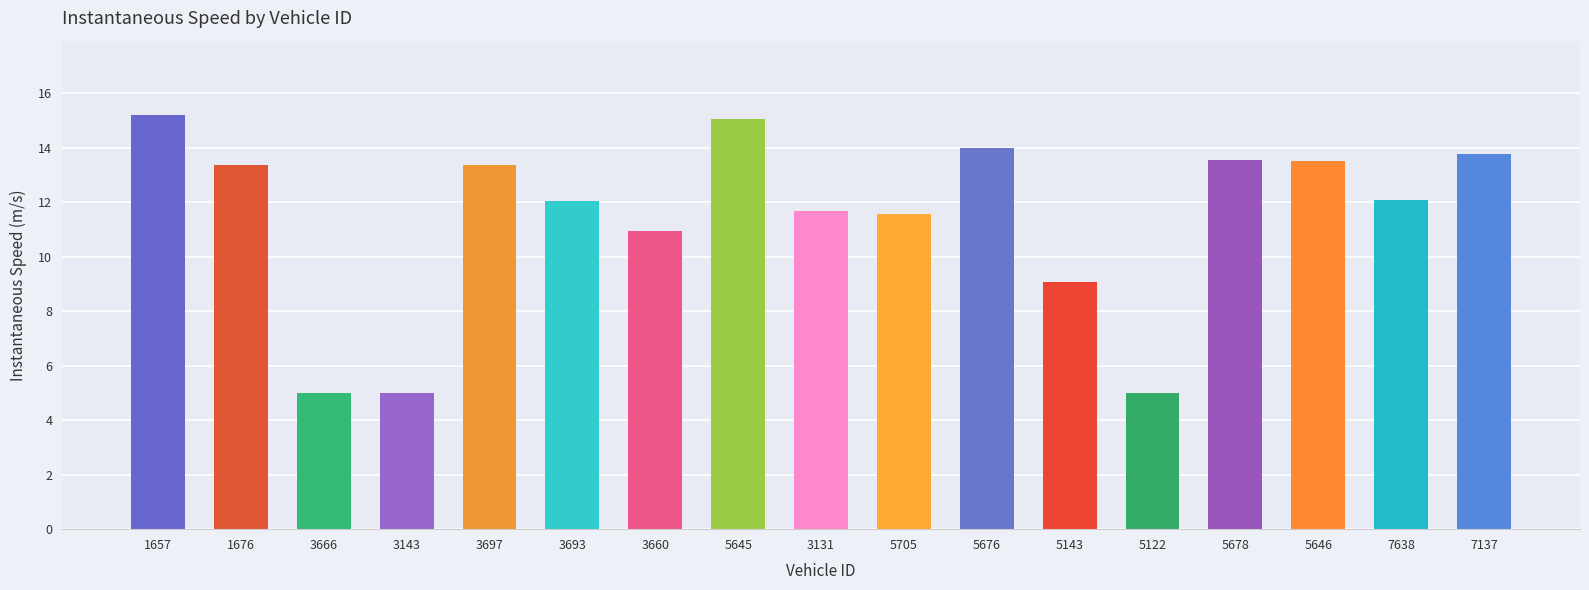

How many categories are shown in the chart?

17